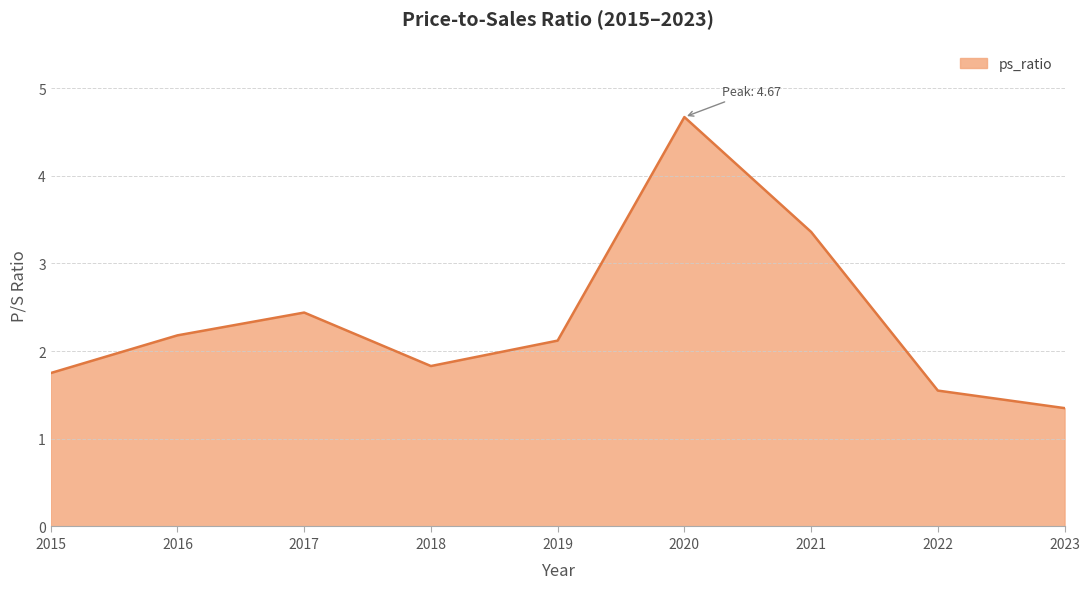

Reading left to right, list all the values displayed in this chart.

1.8	2.2	2.4	1.8	2.1	4.7	3.4	1.6	1.4